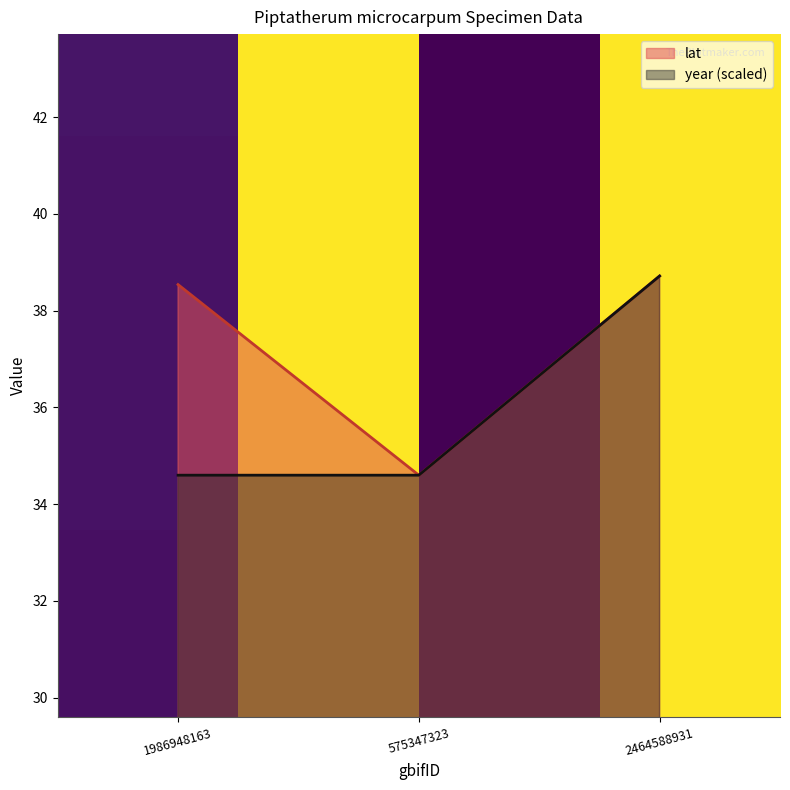

Is it true that year equals 21.7 at 1986948163?

False